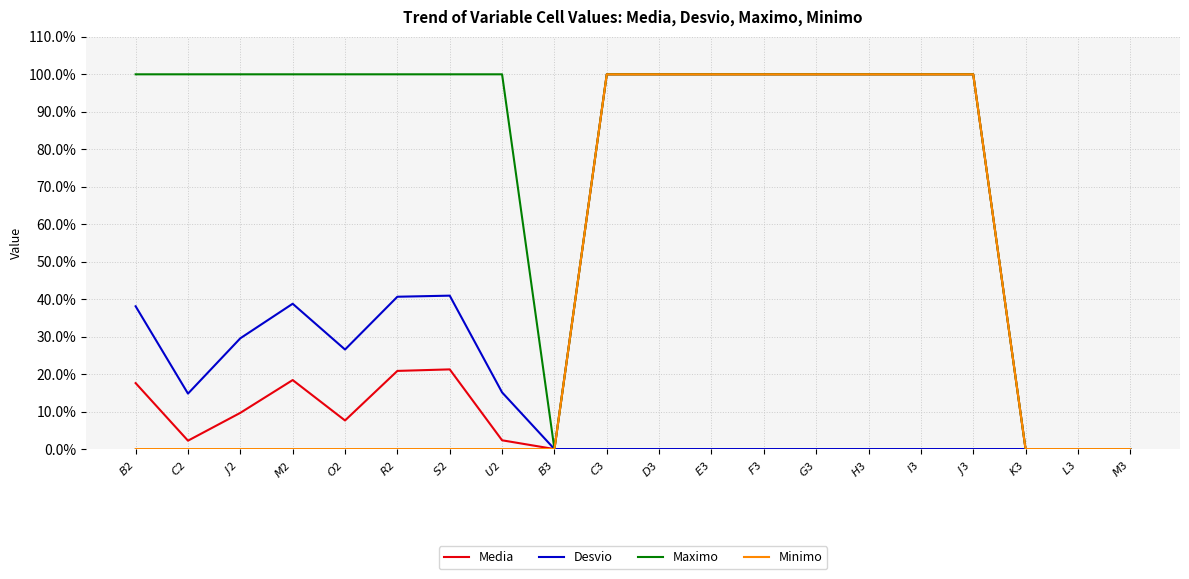

Is this an area chart (filled region under the line)?

No